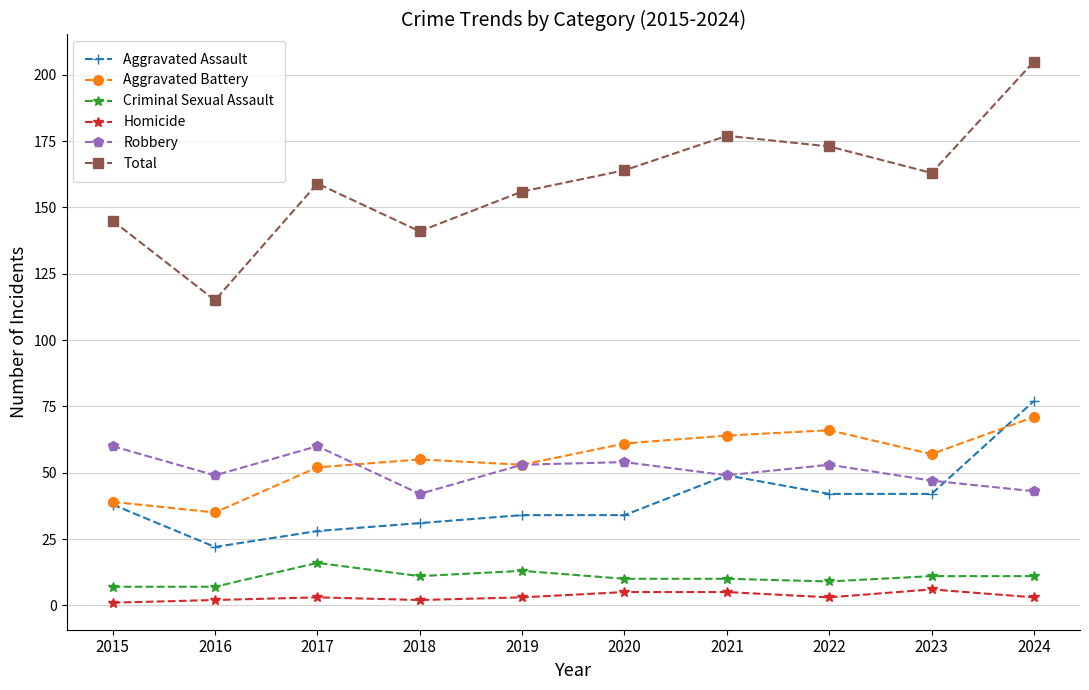

Between 2016 and 2022, which series saw the biggest shift?

Total